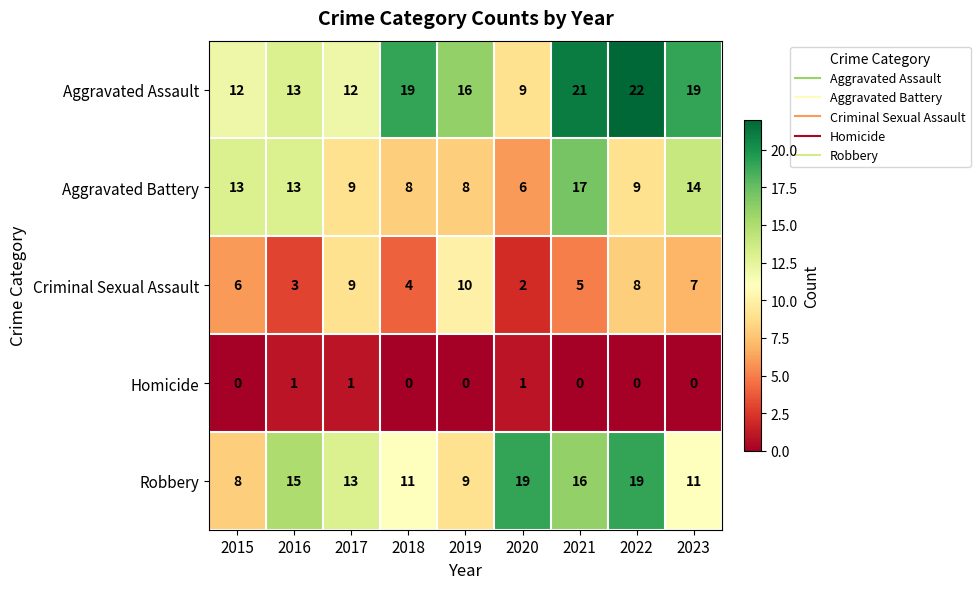

Which series has the largest total across all categories?

Aggravated Assault